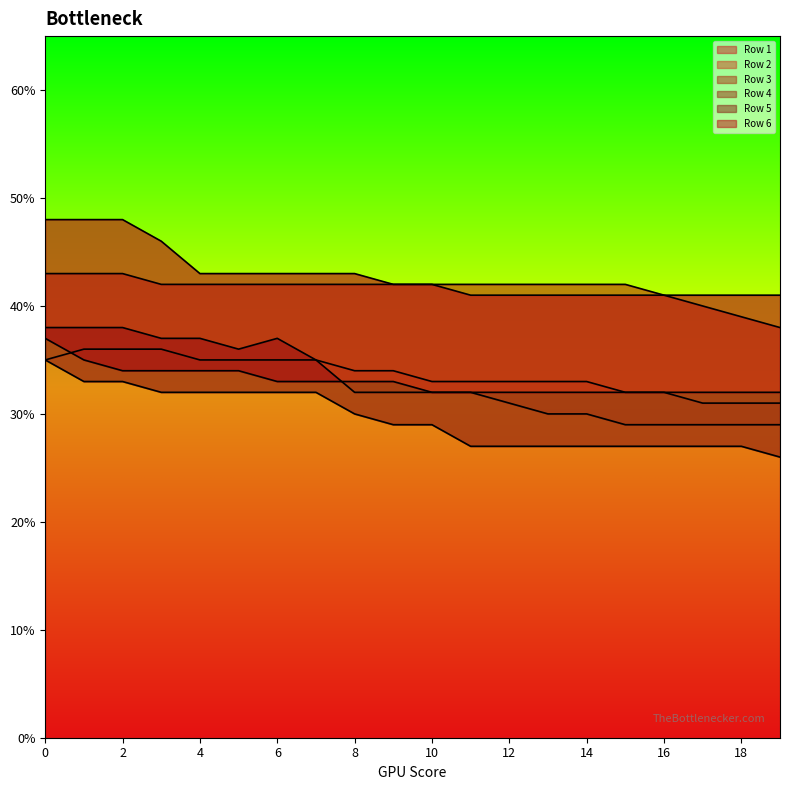

True or false: Row 1 and Row 4 cross at least once.

False